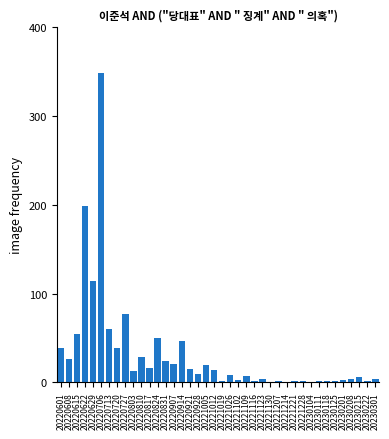

How many series are shown in this chart?

1